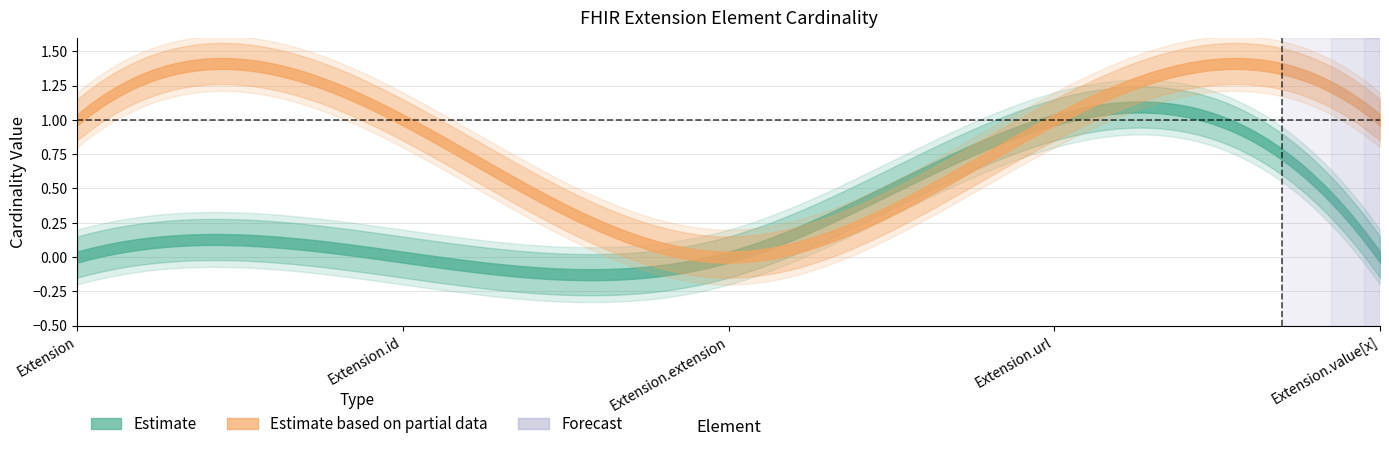

How many lines are shown in the chart?

2